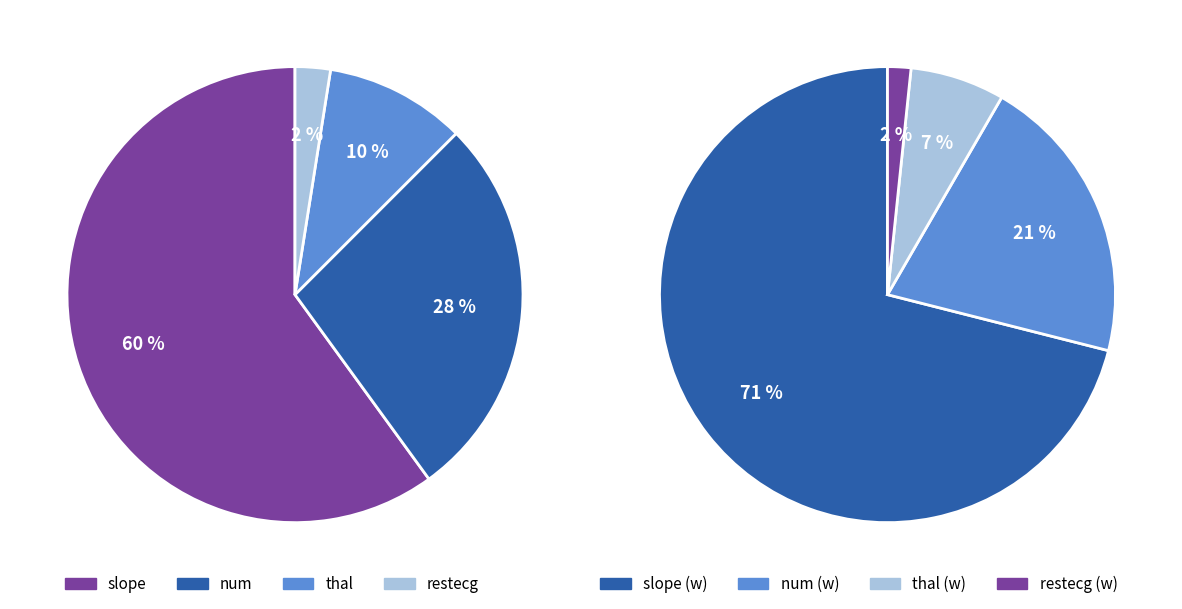

To the nearest percent, what portion does num represent?

28%